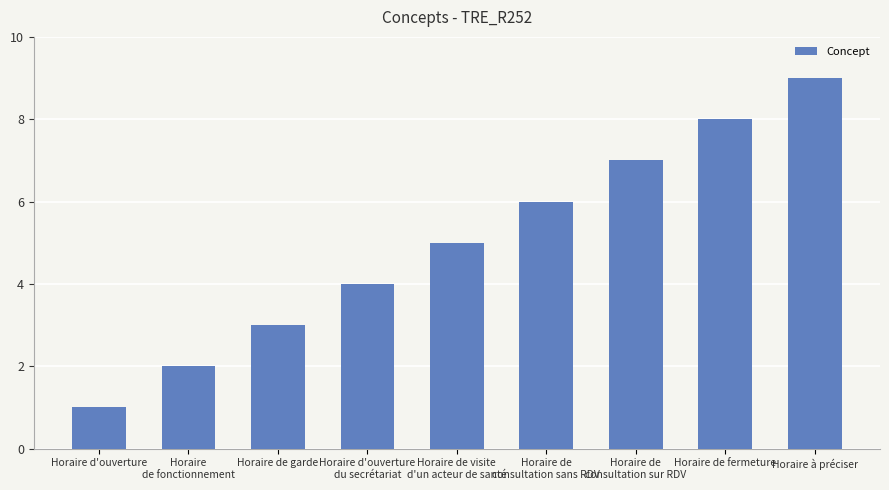

The chart shows a value of 8 at Horaire de fermeture. True or false?

True